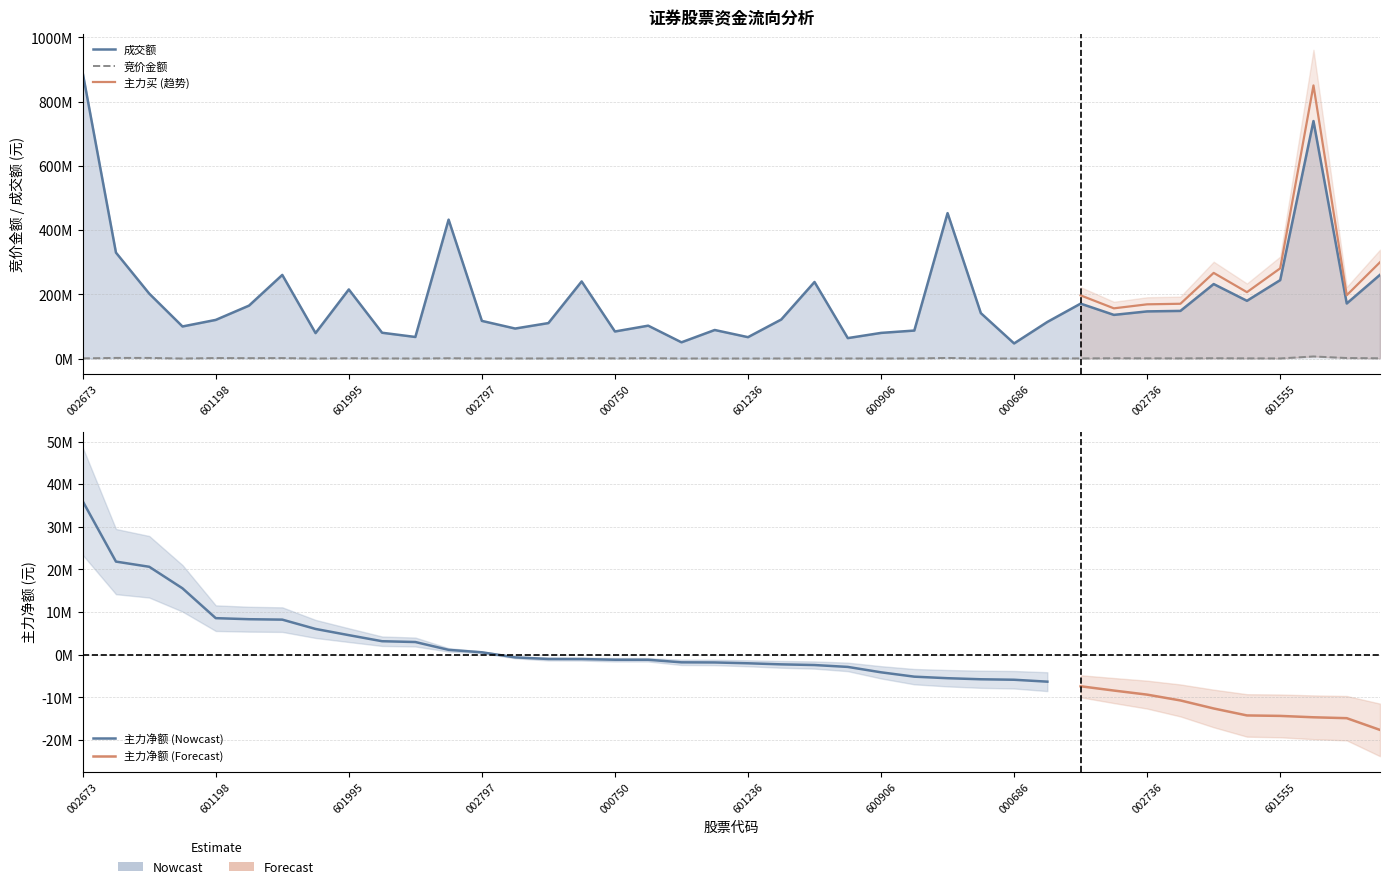

How many data points in 主力净额 are less than -1808866?

20